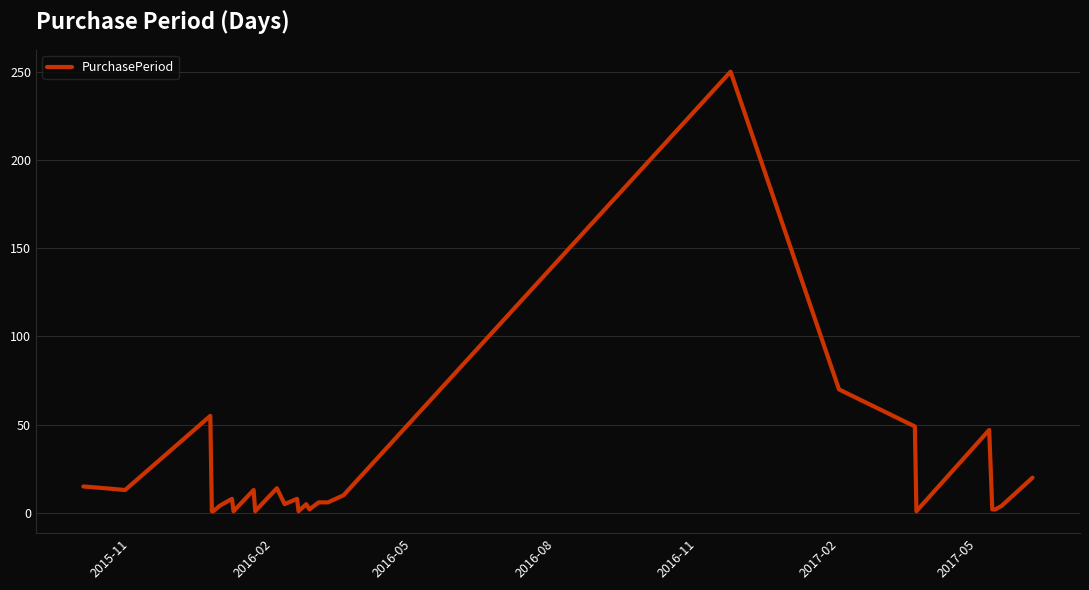

What is the difference between the maximum and minimum values?

249